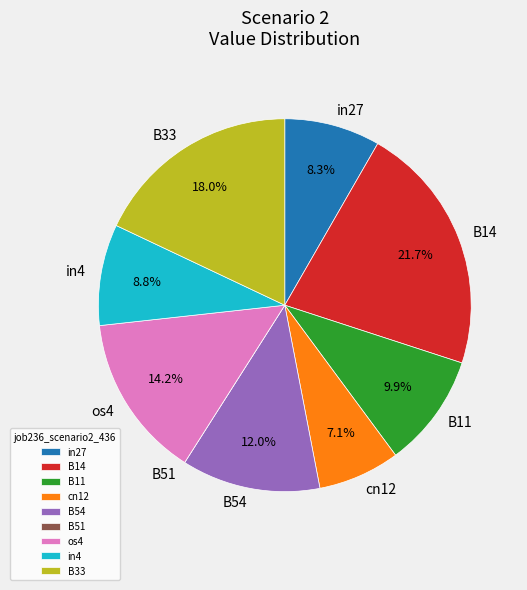

Combined, what portion of the pie is os4 and B14?

35.9%